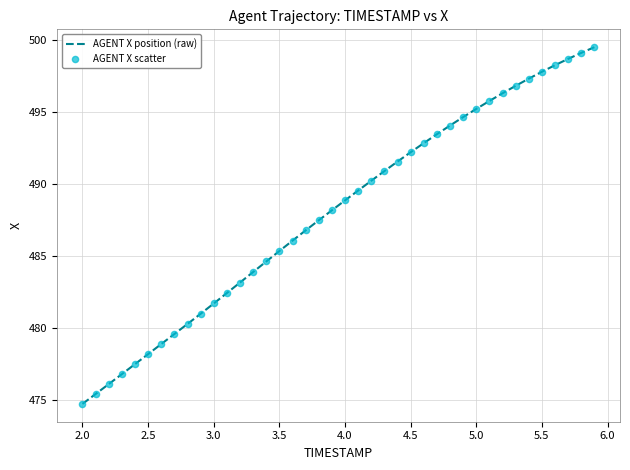

What is the difference between the maximum and minimum values?

24.8